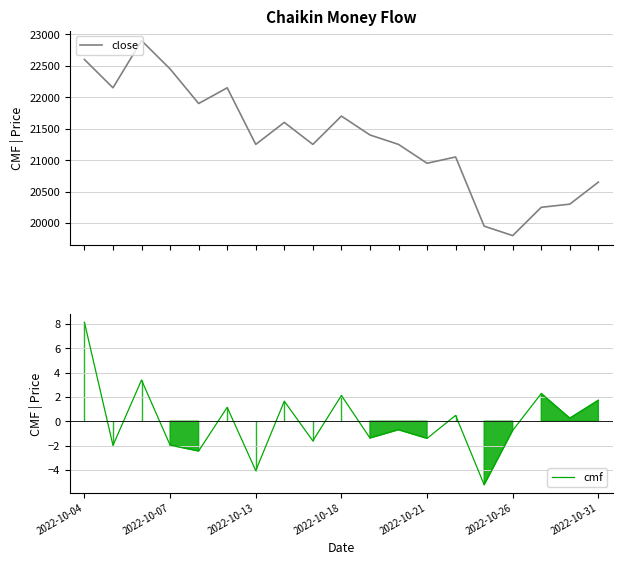

True or false: cmf and close intersect in this chart.

False